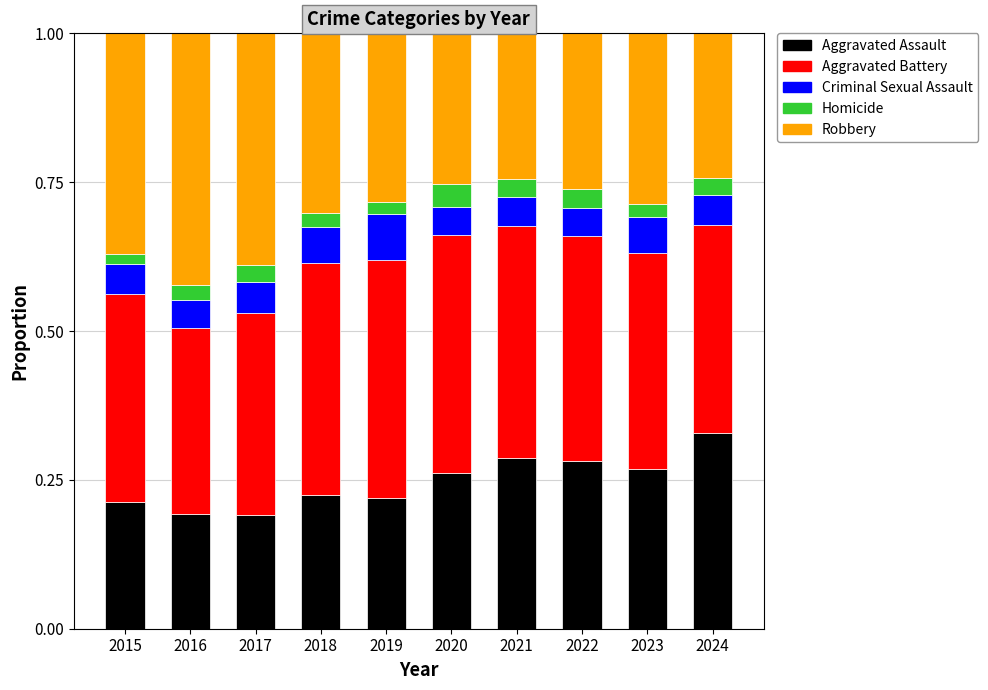

Count the number of data series in this chart.

5